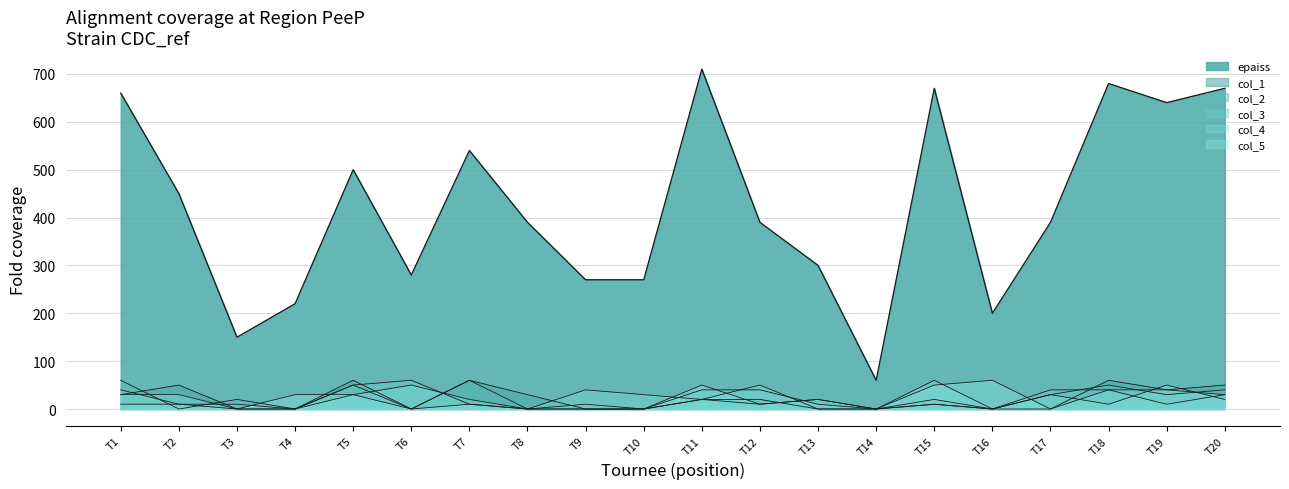

The value of col_3 at T15 is 10. True or false?

True